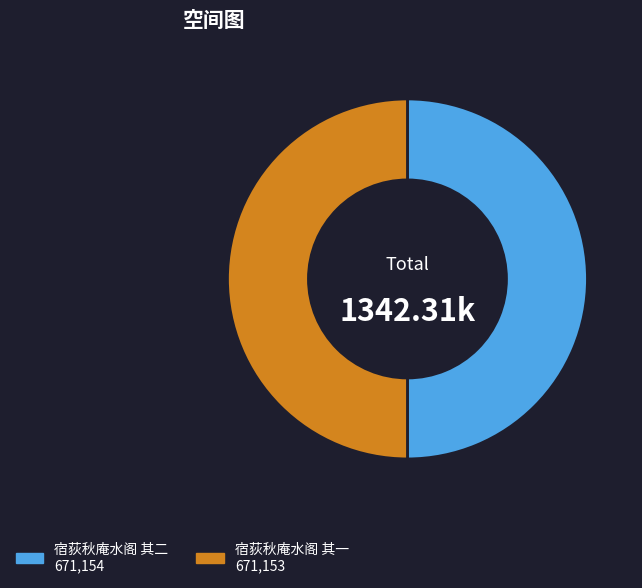

Do 宿荻秋庵水阁 其一 and 宿荻秋庵水阁 其二 together represent more than half of the pie?

Yes